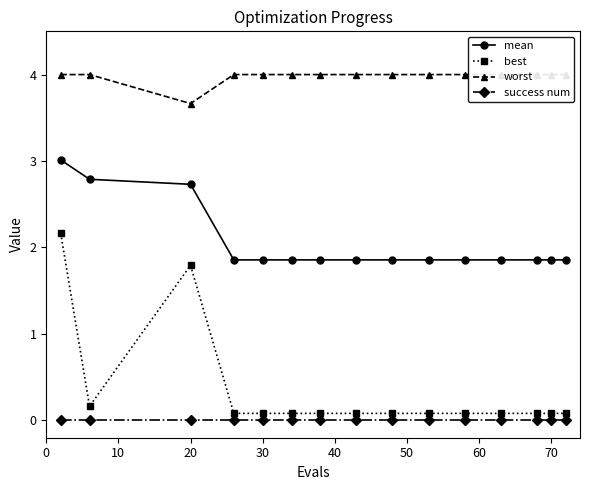

Is it true that best equals 0.1 at 70?

True